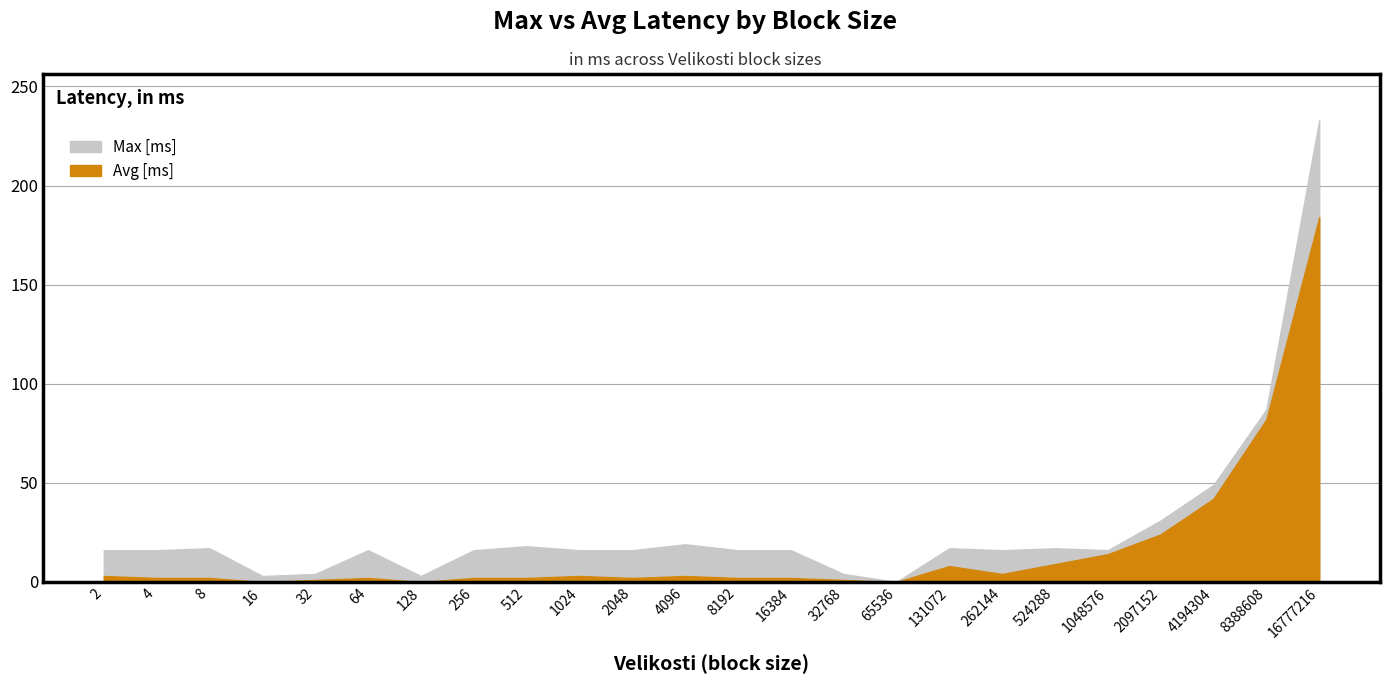

What is the difference between the second highest and second lowest values in the Avg [ms] series?

82